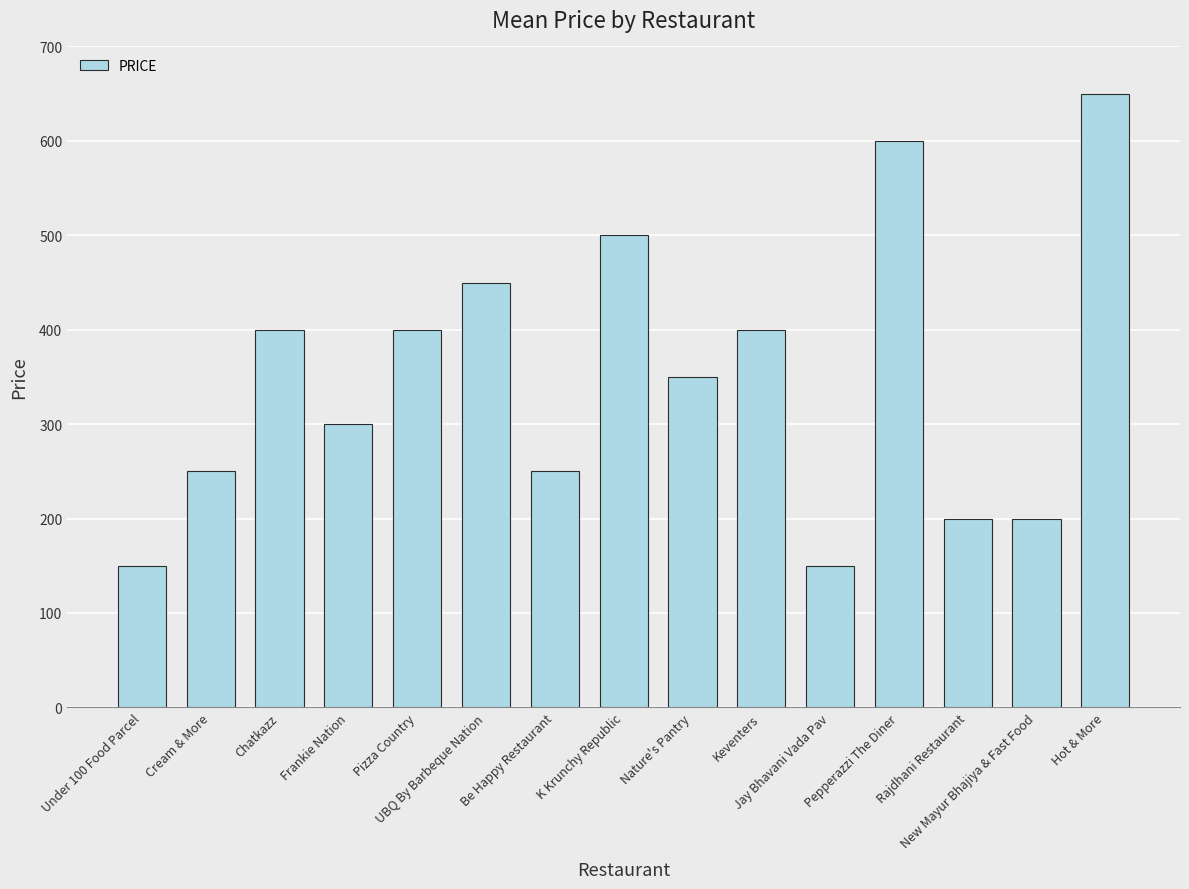

What is the change in value from Under 100 Food Parcel to Be Happy Restaurant?

+100